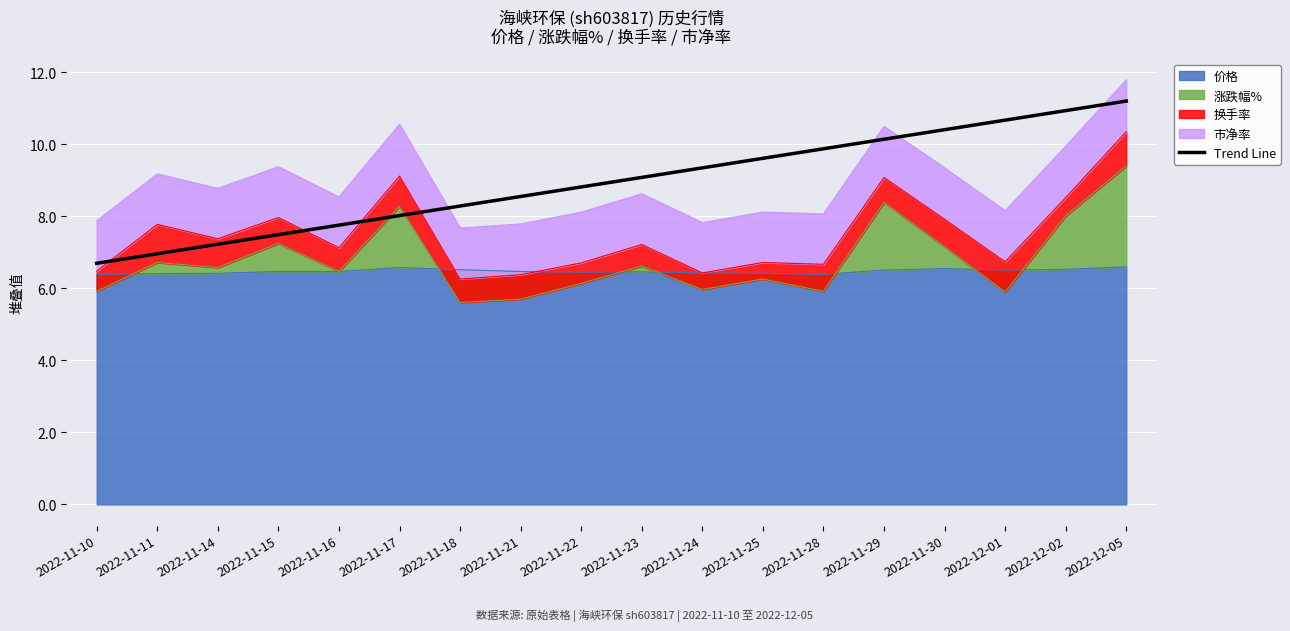

Rank the categories by value from highest to lowest.

2022-12-05, 2022-12-02, 2022-12-01, 2022-11-30, 2022-11-29, 2022-11-28, 2022-11-25, 2022-11-24, 2022-11-23, 2022-11-22, 2022-11-21, 2022-11-18, 2022-11-17, 2022-11-16, 2022-11-15, 2022-11-14, 2022-11-11, 2022-11-10